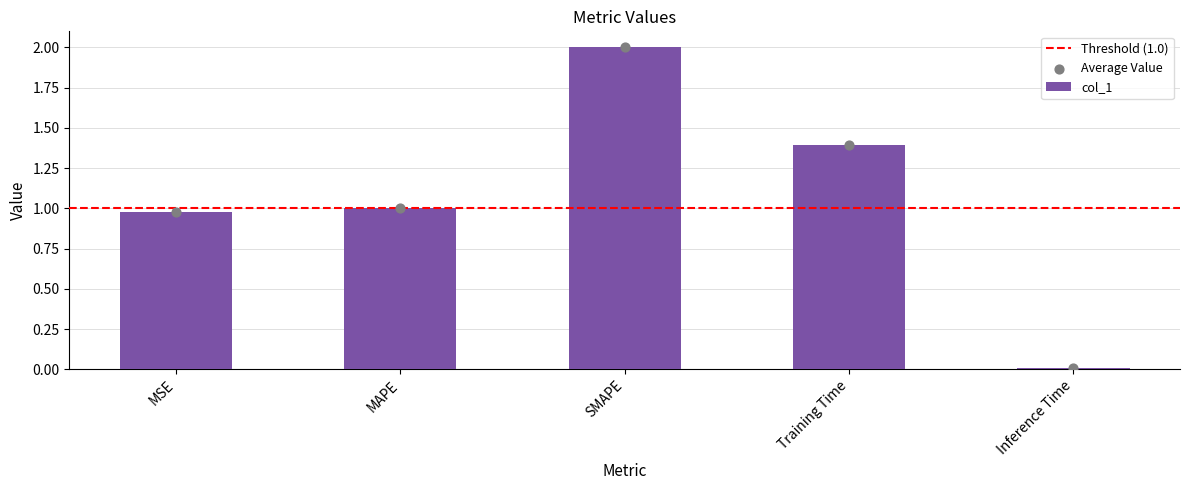

What is the change in value from MAPE to Training Time?

+0.4